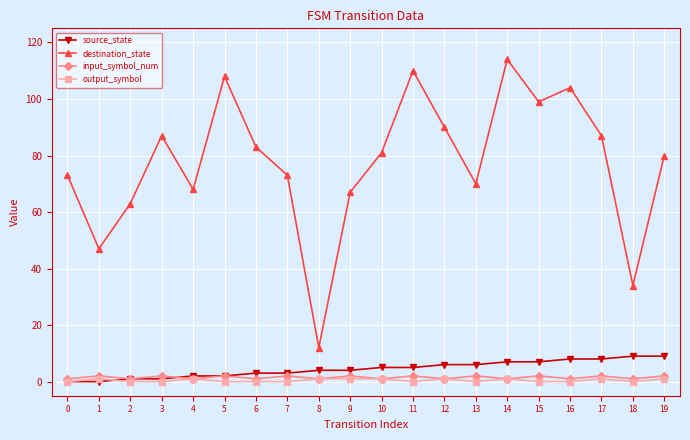

What is the total value across all series at 15?

108